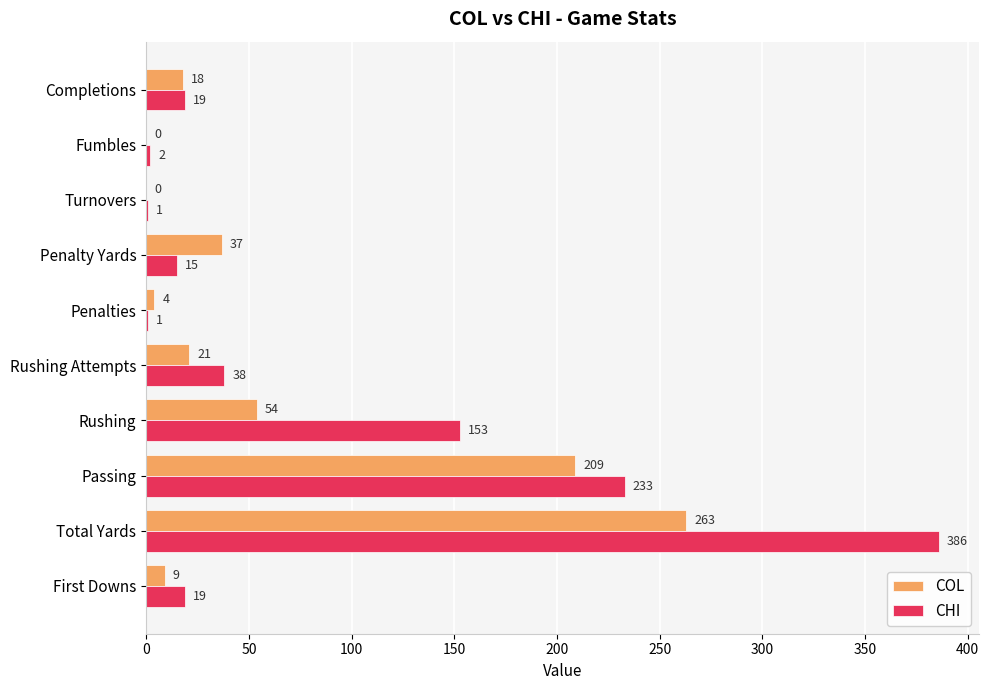

Which series has the largest total across all categories?

CHI